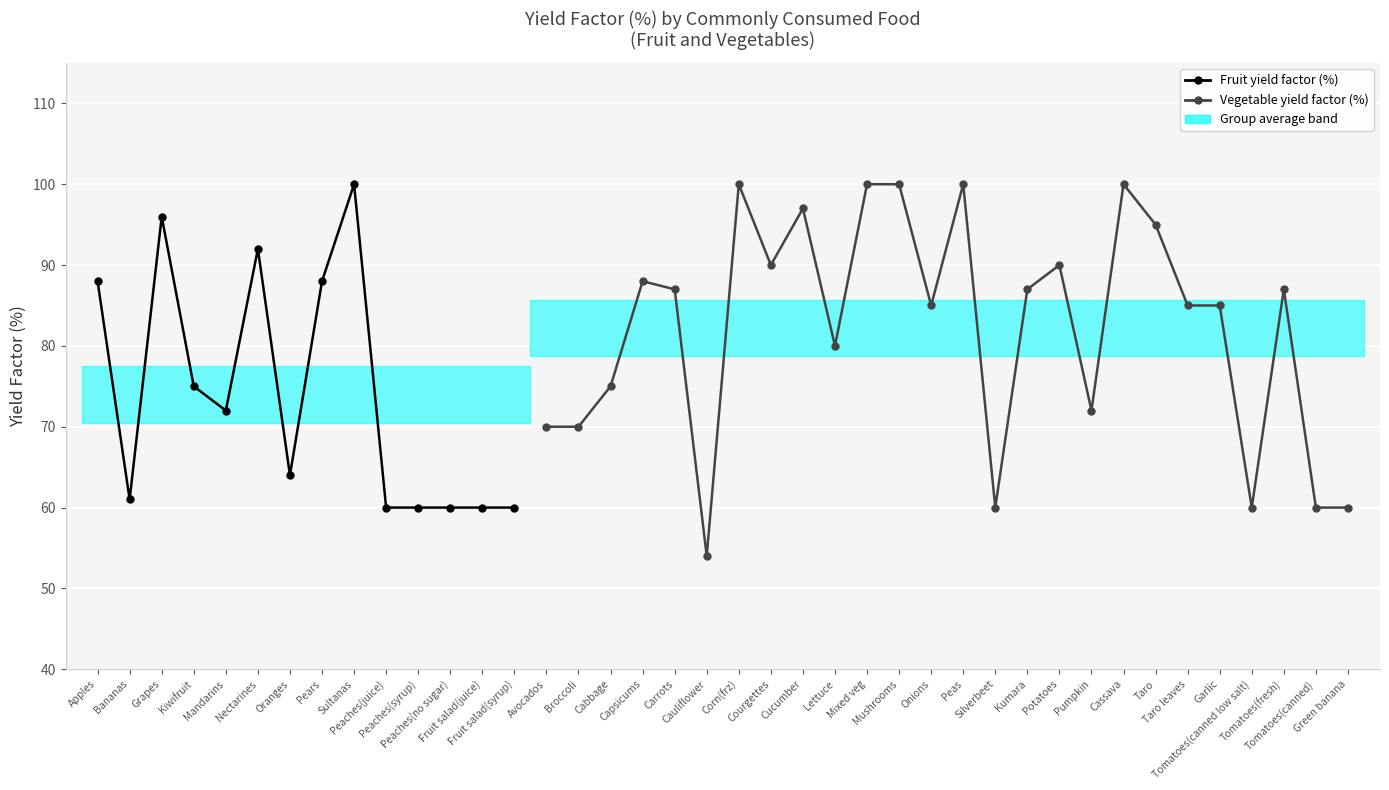

Count the number of values greater than 85.

18